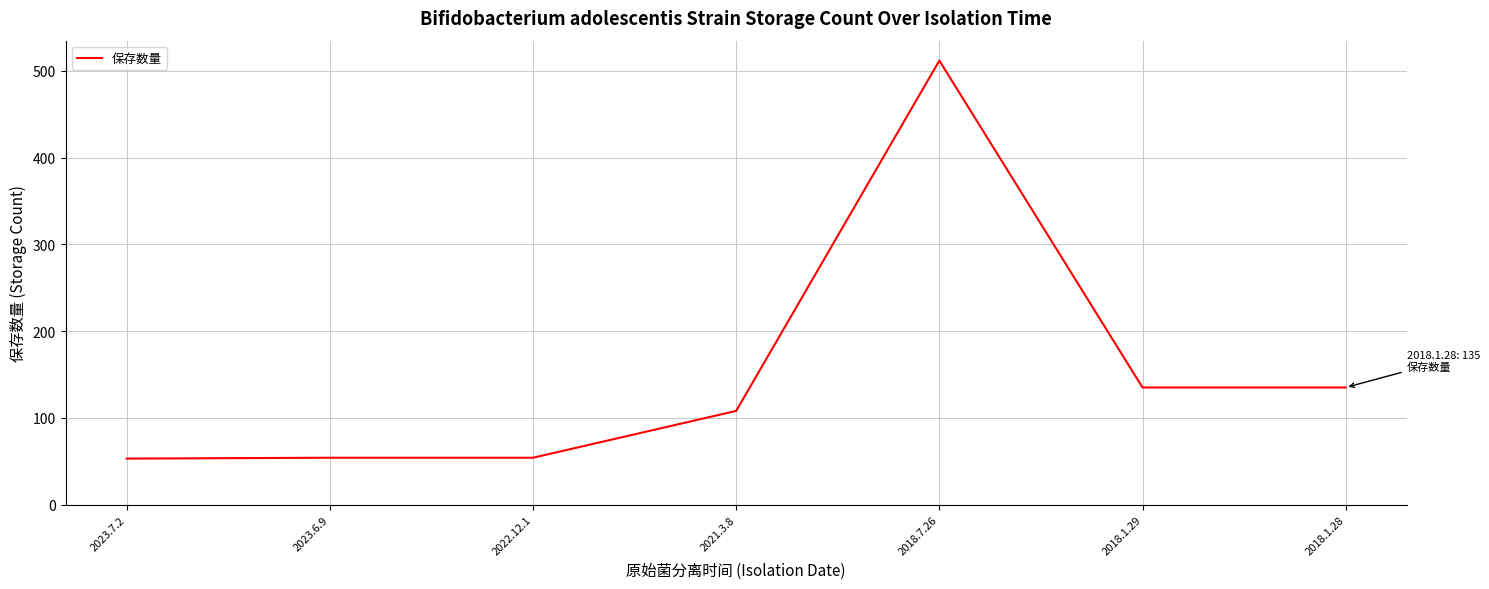

Between 2022.12.1 and 2021.3.8, which is larger?

2021.3.8